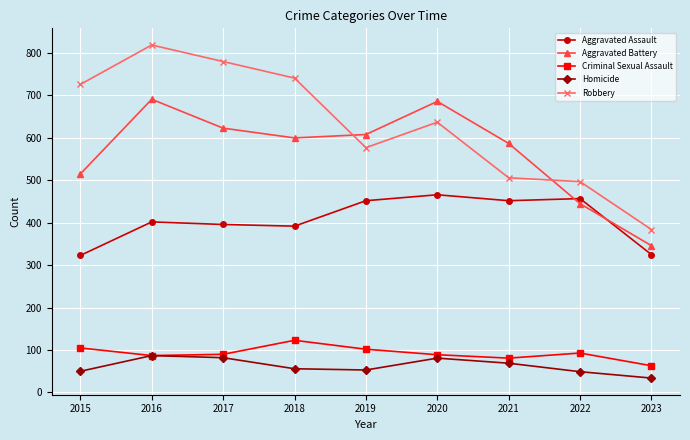

What is the difference between the maximum and minimum values in the Homicide series?

53